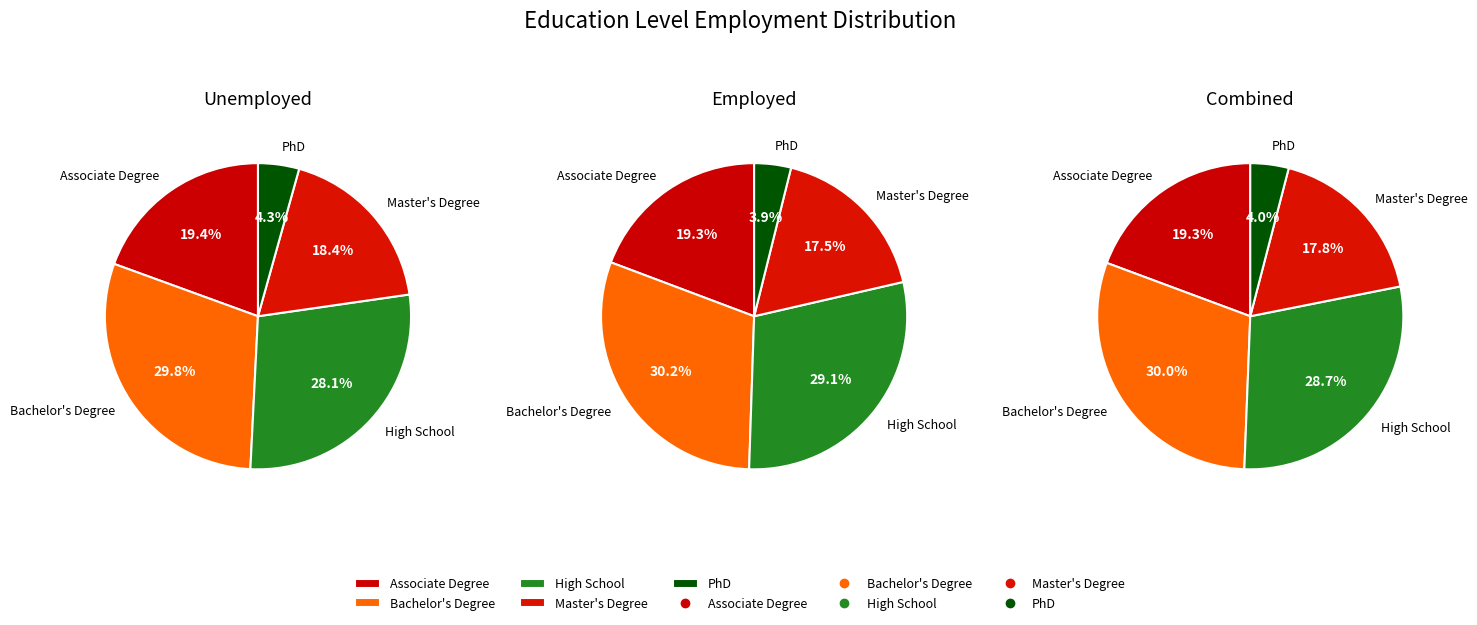

Which slice is the largest?

Bachelor's Degree